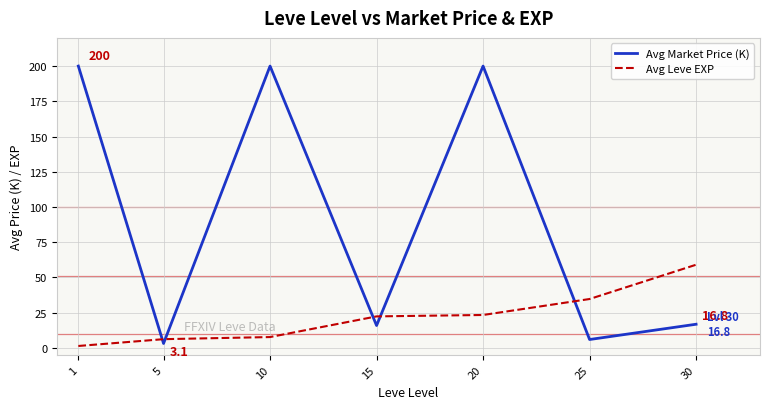

What is the difference between the maximum and minimum values in the Avg Leve EXP series?

57.7